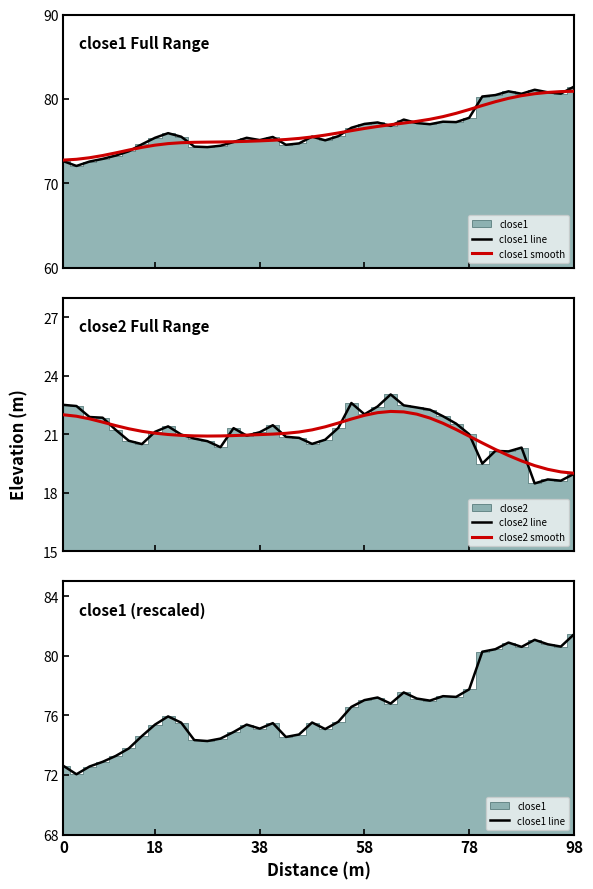

True or false: close2 smooth and close1 smooth cross at least once.

False